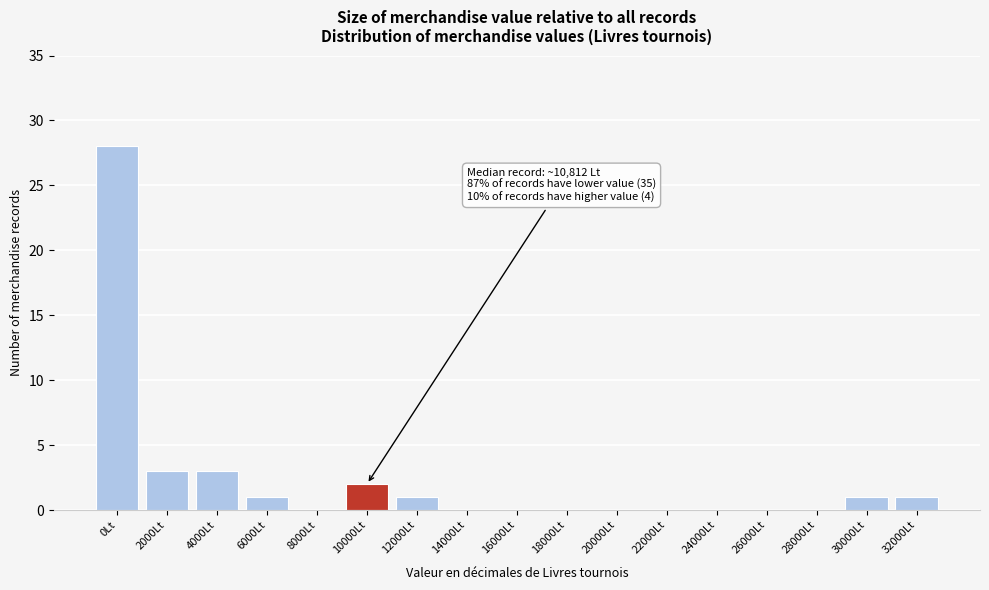

Reading right to left, what are all the values shown in this chart?

32000Lt=1	30000Lt=1	28000Lt=0	26000Lt=0	24000Lt=0	22000Lt=0	20000Lt=0	18000Lt=0	16000Lt=0	14000Lt=0	12000Lt=1	10000Lt=2	8000Lt=0	6000Lt=1	4000Lt=3	2000Lt=3	0Lt=28